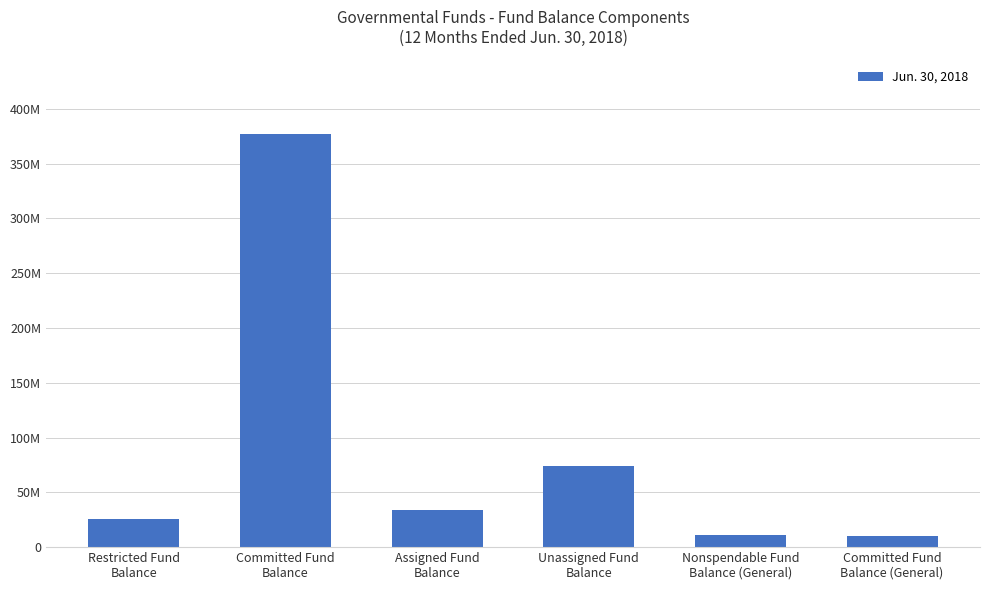

What is the sum of the values at Committed Fund
Balance and Unassigned Fund
Balance?

451372939